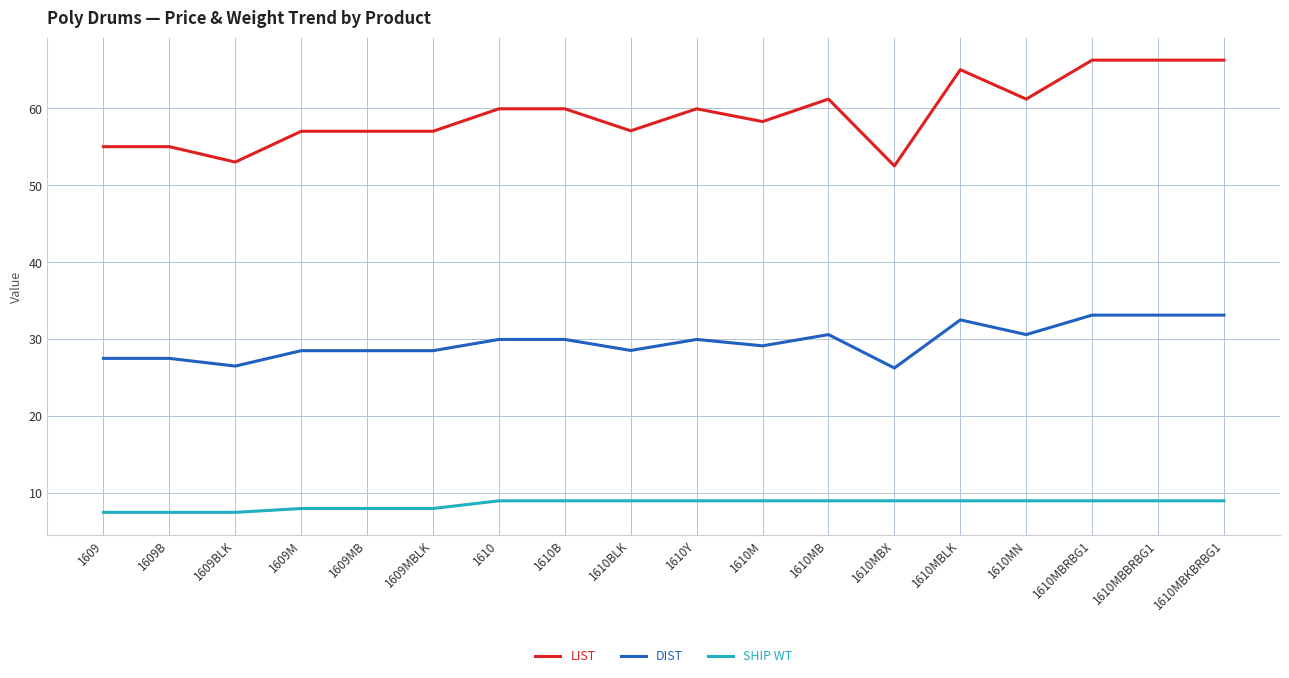

True or false: LIST and SHIP WT cross at least once.

False